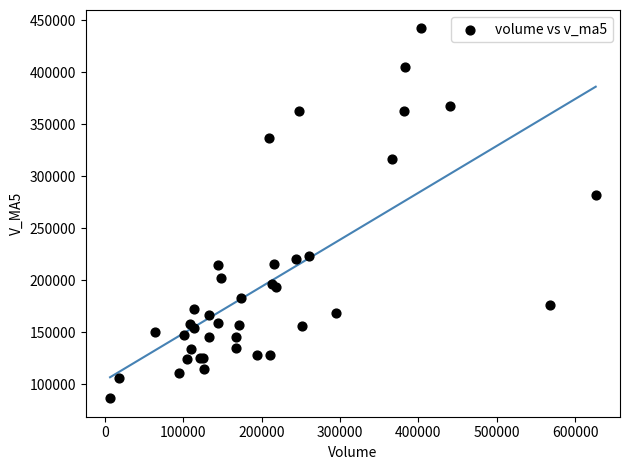

What Y value in the scatter plot is closest to 264357?

282287.9